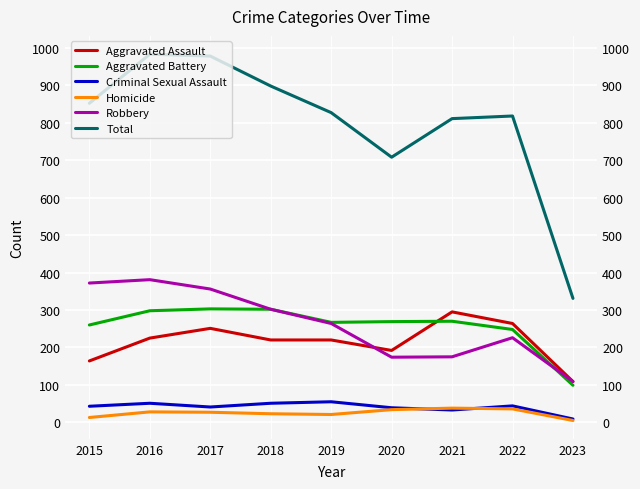

The value of Total at 2023 is 331. True or false?

True